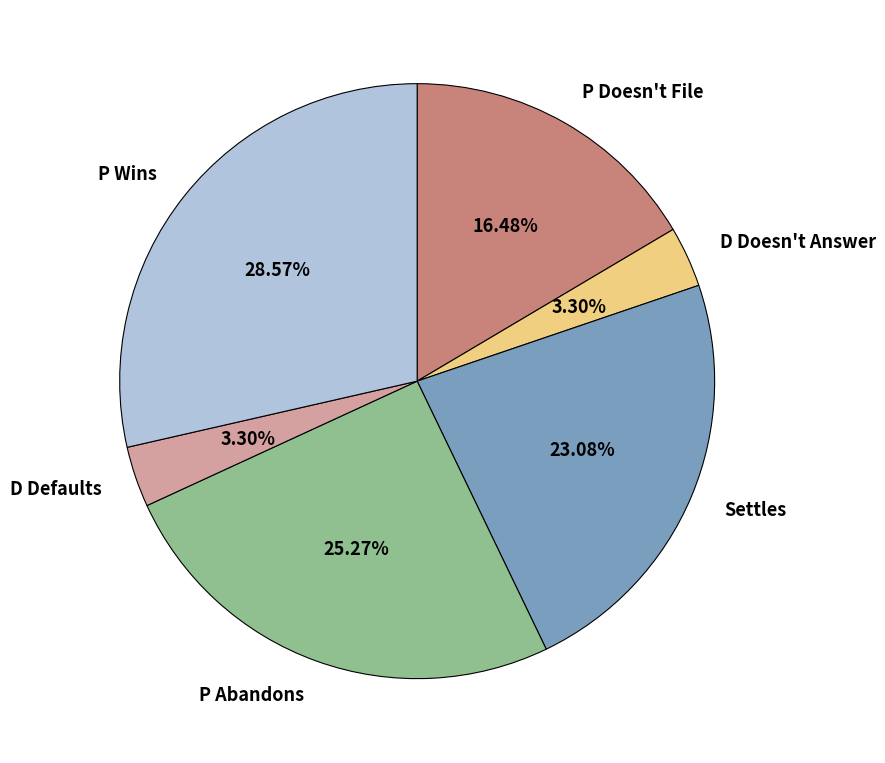

Is the sum of P Doesn't File and D Doesn't Answer greater than half?

No